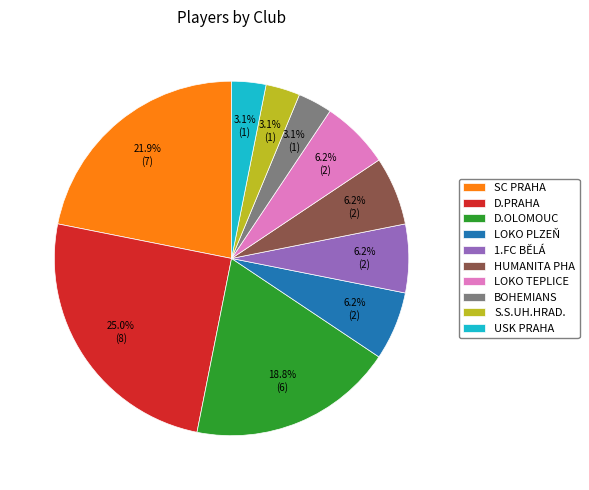

To the nearest percent, what is the difference between the largest and smallest slice percentages?

22%